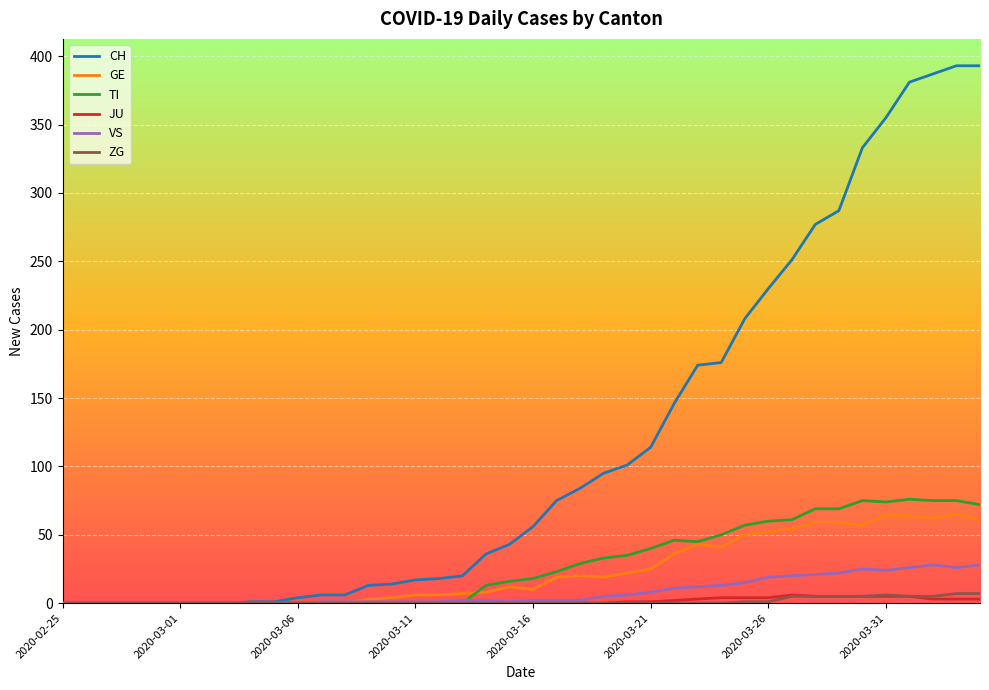

Which series has the largest total across all categories?

CH